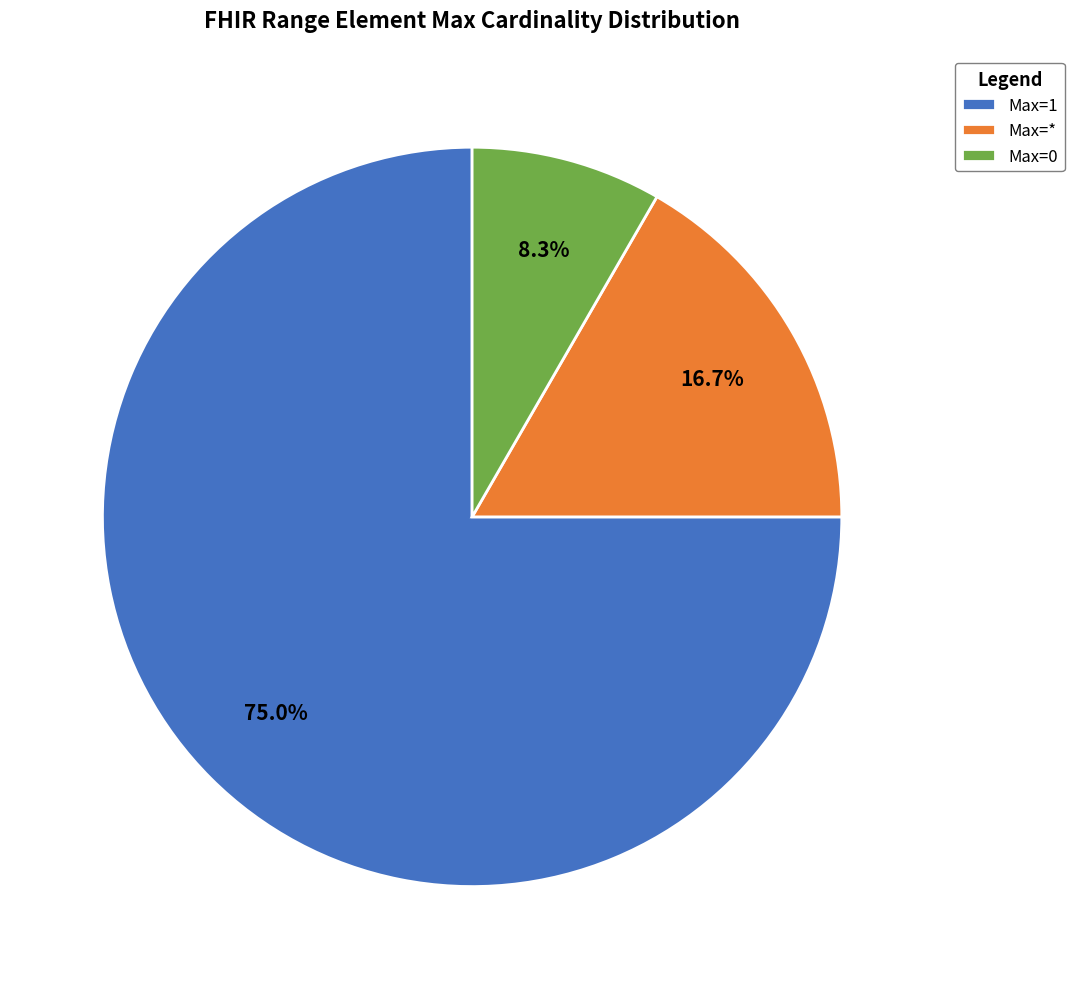

Which category has the smallest portion of the pie?

Max=0